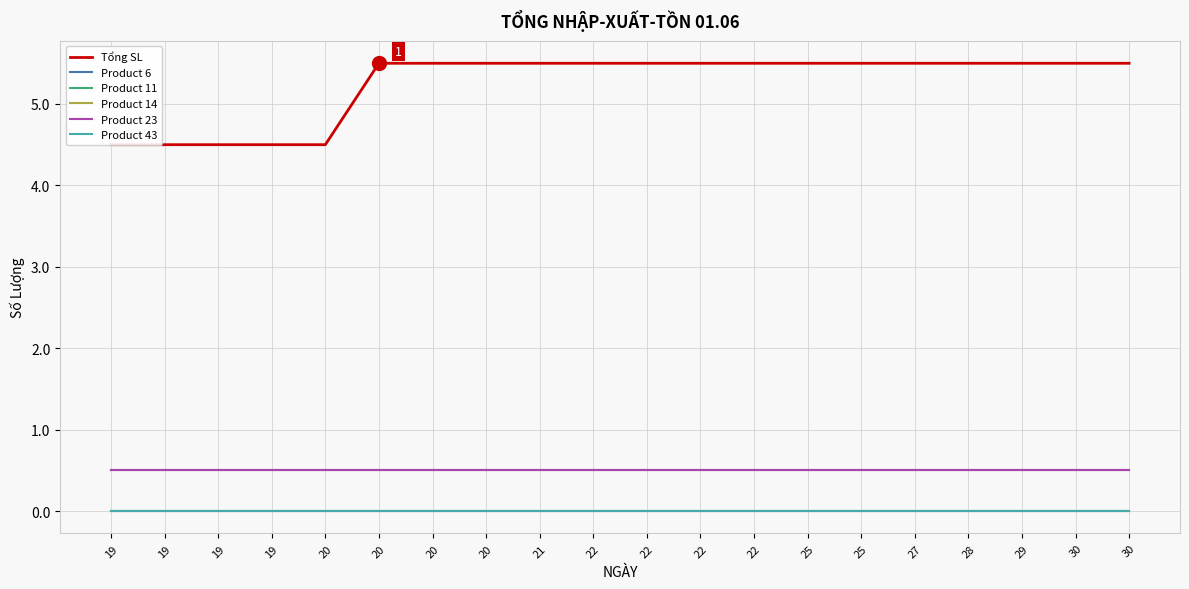

List the labels in order of Product 11 value, largest first.

19, 19, 19, 19, 20, 20, 20, 20, 21, 22, 22, 22, 22, 25, 25, 27, 28, 29, 30, 30